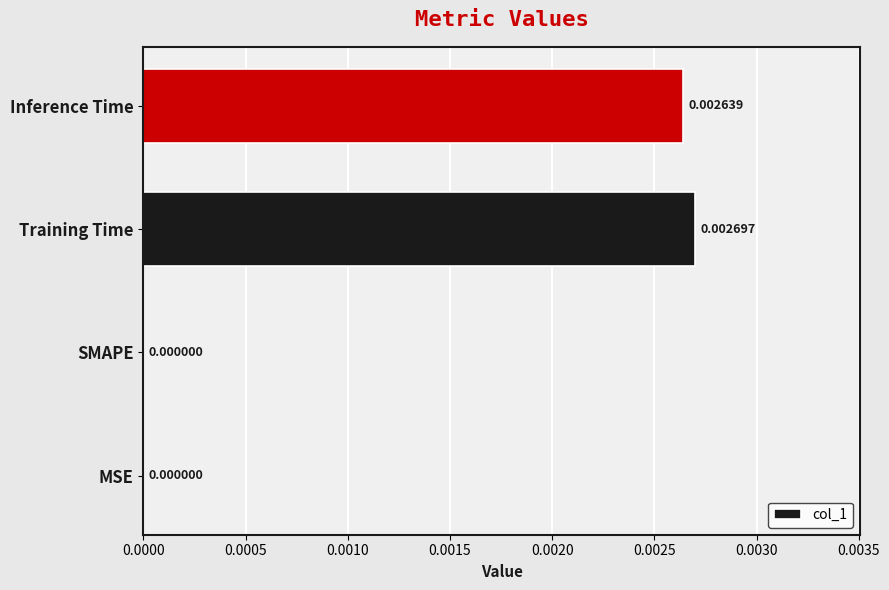

At which category does the chart reach its peak across all series?

Training Time